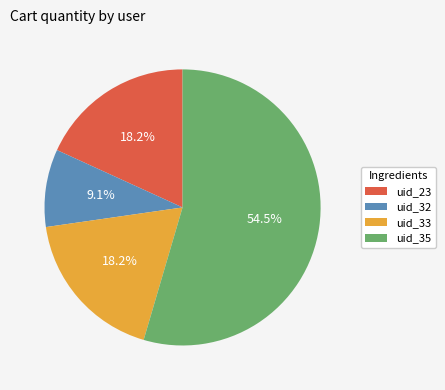

To the nearest percent, what is the average slice percentage?

25%